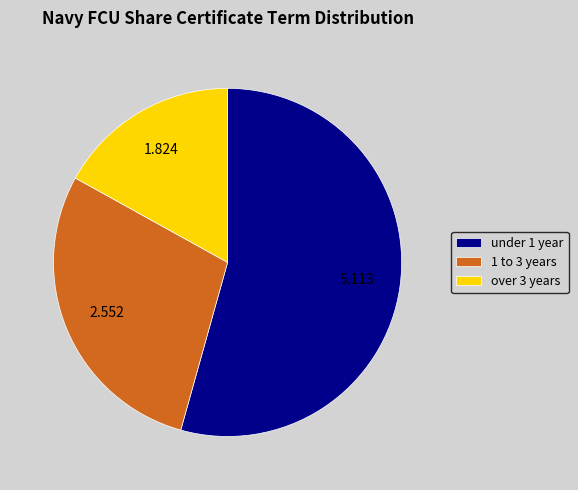

Is the sum of 1 to 3 years and under 1 year greater than half?

Yes